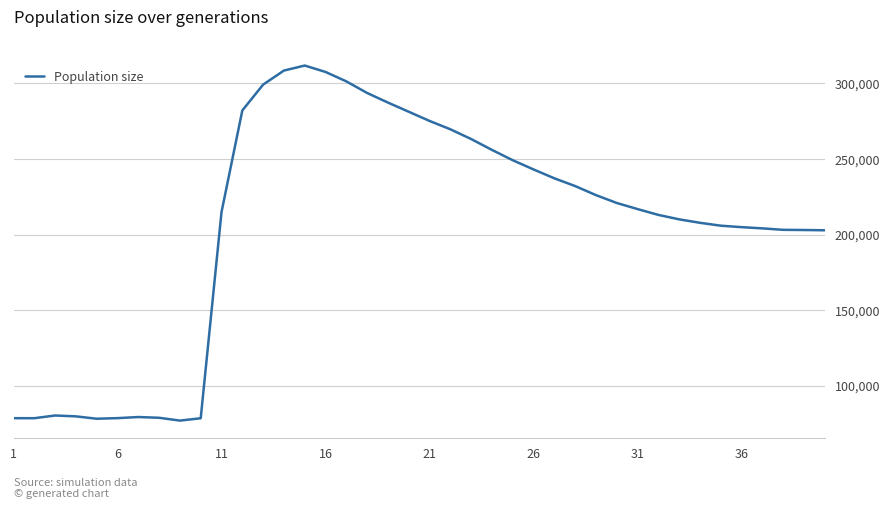

What is the difference between the maximum and minimum values?

235022